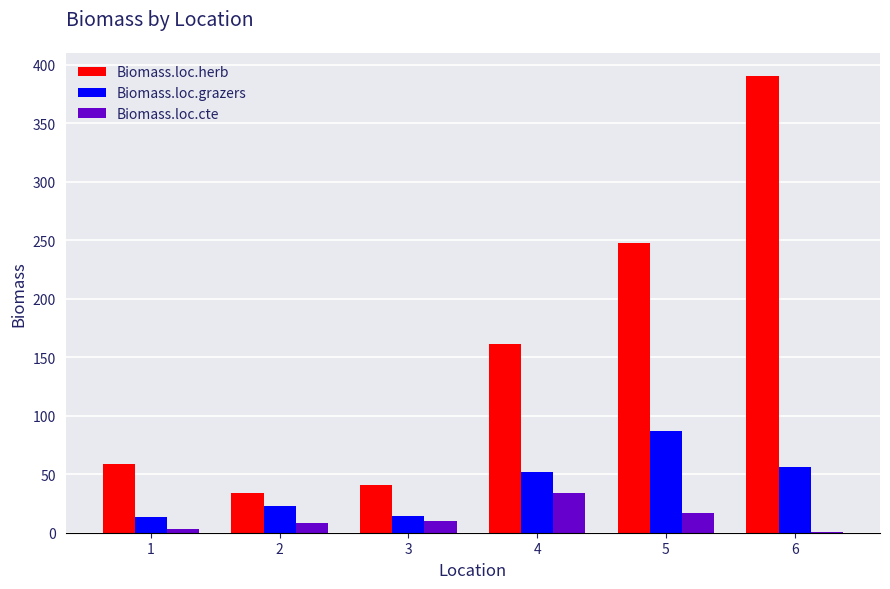

True or false: Biomass.loc.grazers has a value of 56.1 at 5.

False